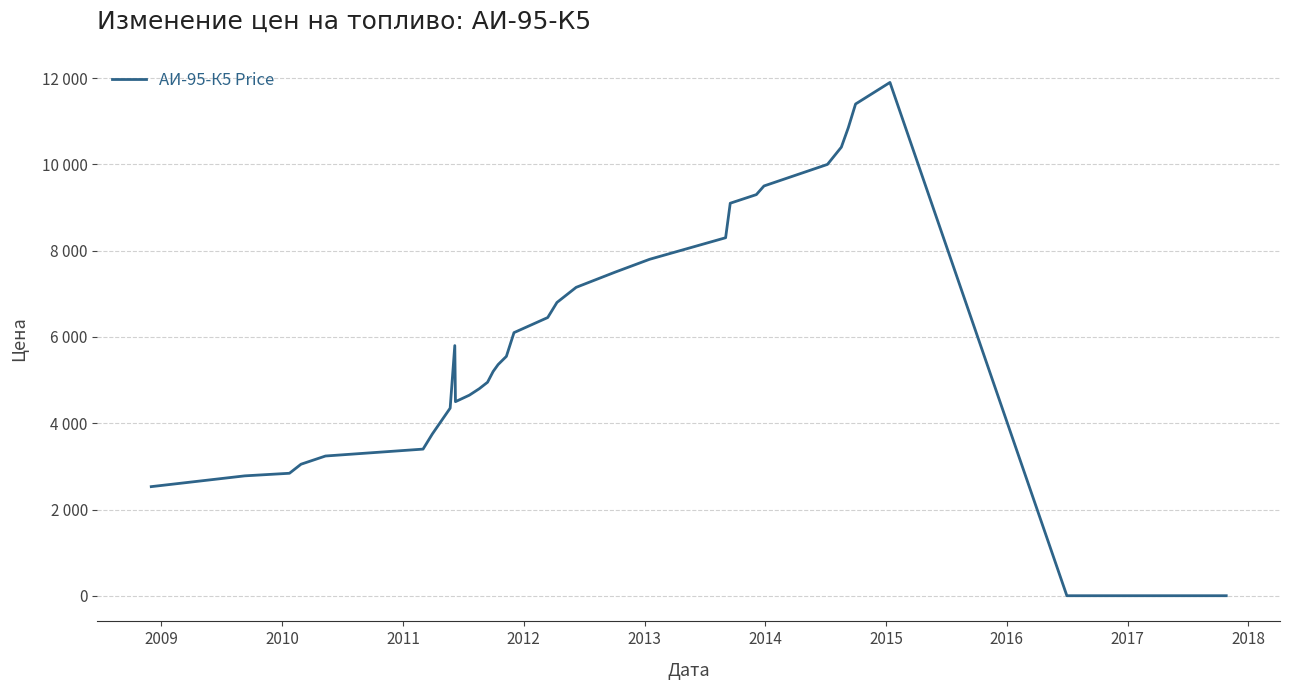

Does the chart have visible grid lines?

Yes